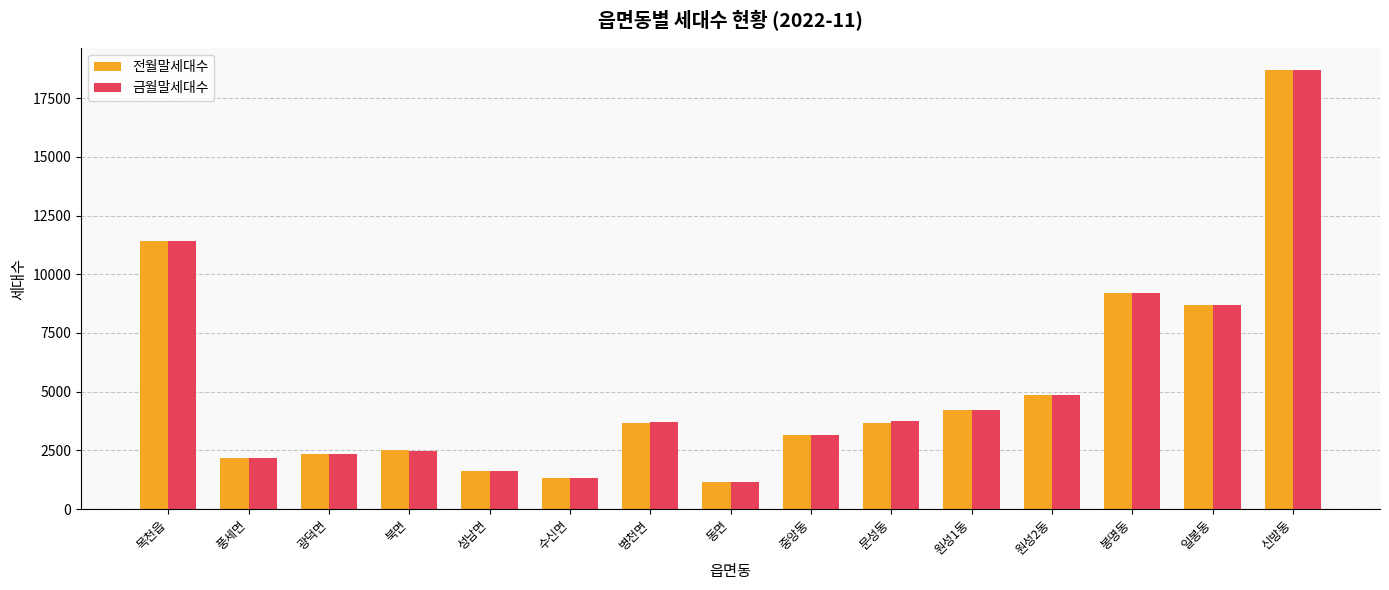

Is it true that 금월말세대수 equals 548 at 동면?

False